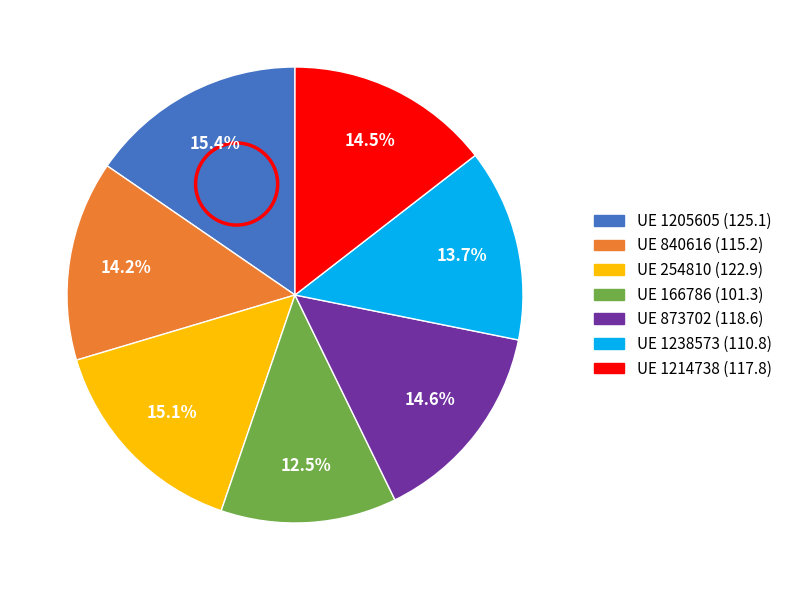

How many segments does this pie chart have?

7